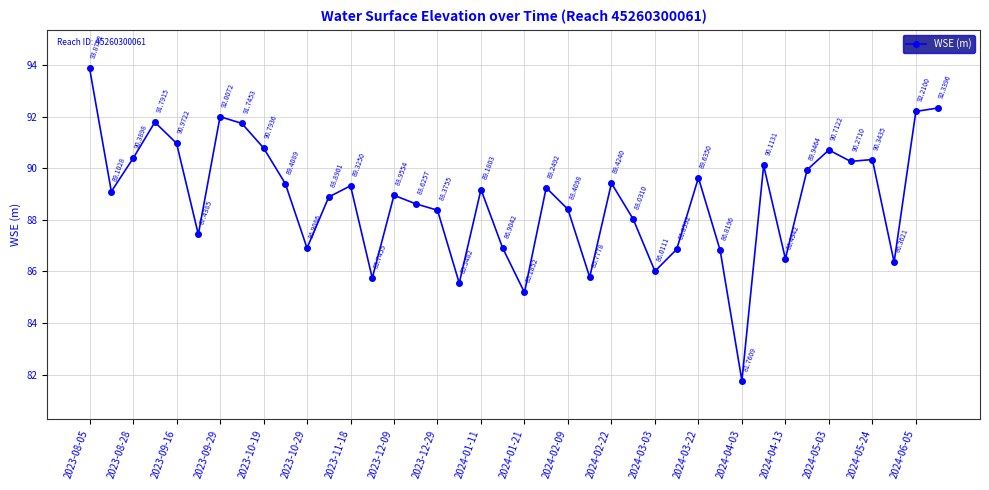

How many interior local valleys (lower than both neighbors) does the data have?

12